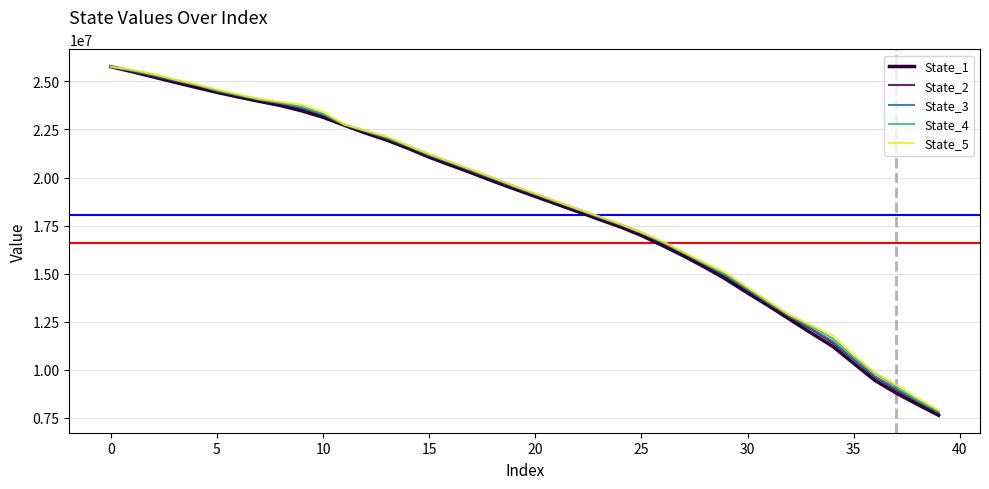

How many values in the State_4 series exceed 19561352?

20